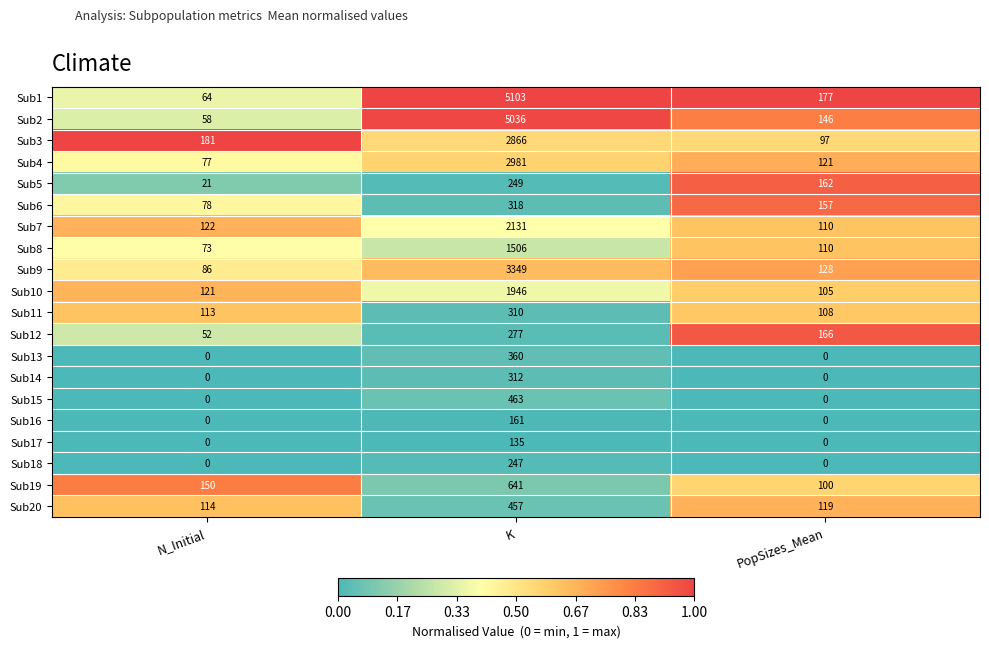

Where is Sub4 nearest to the value 1529?

PopSizes_Mean